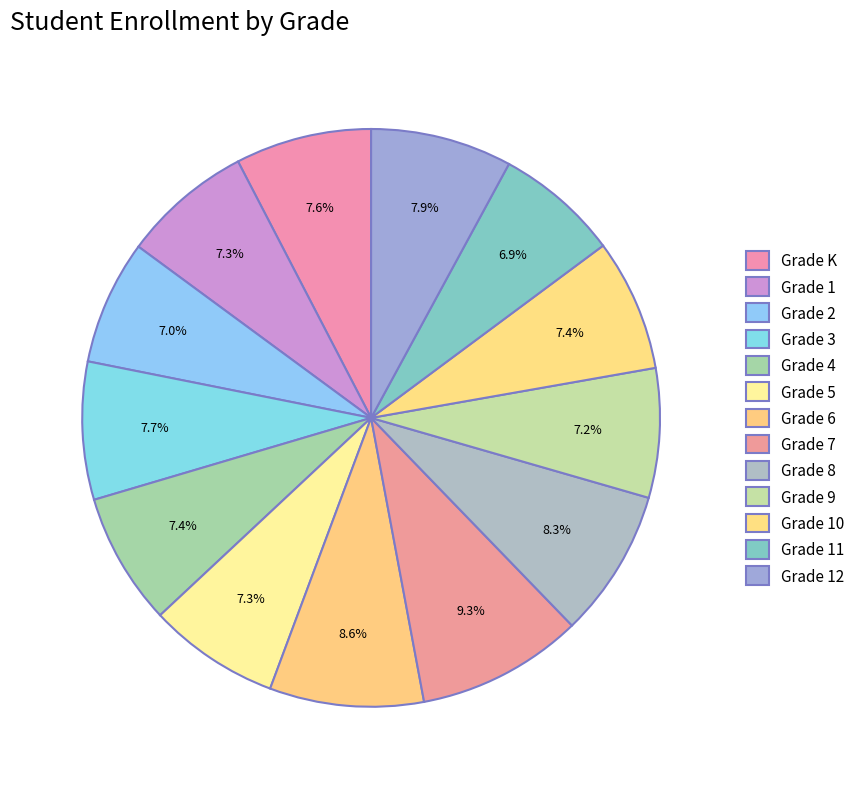

Which category has the smallest portion of the pie?

Grade 11